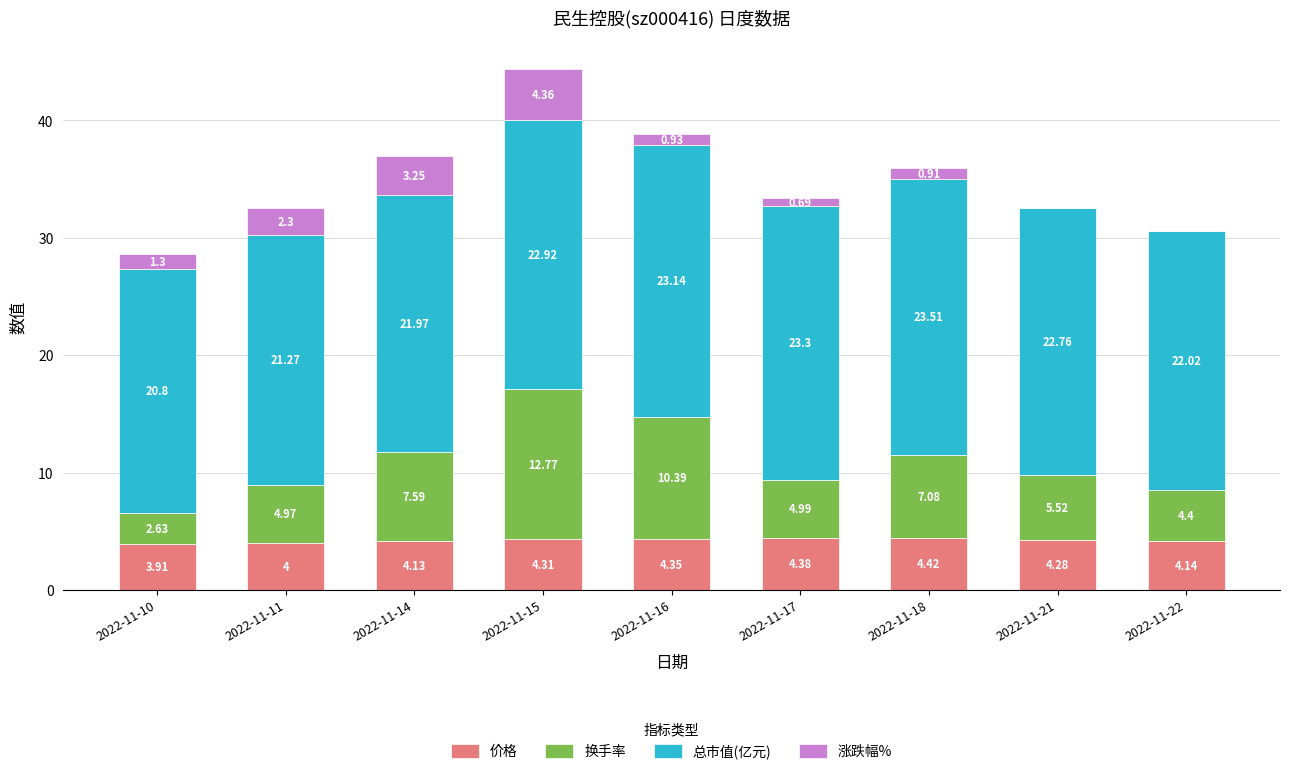

What is the sum of all 价格 values?

37.9